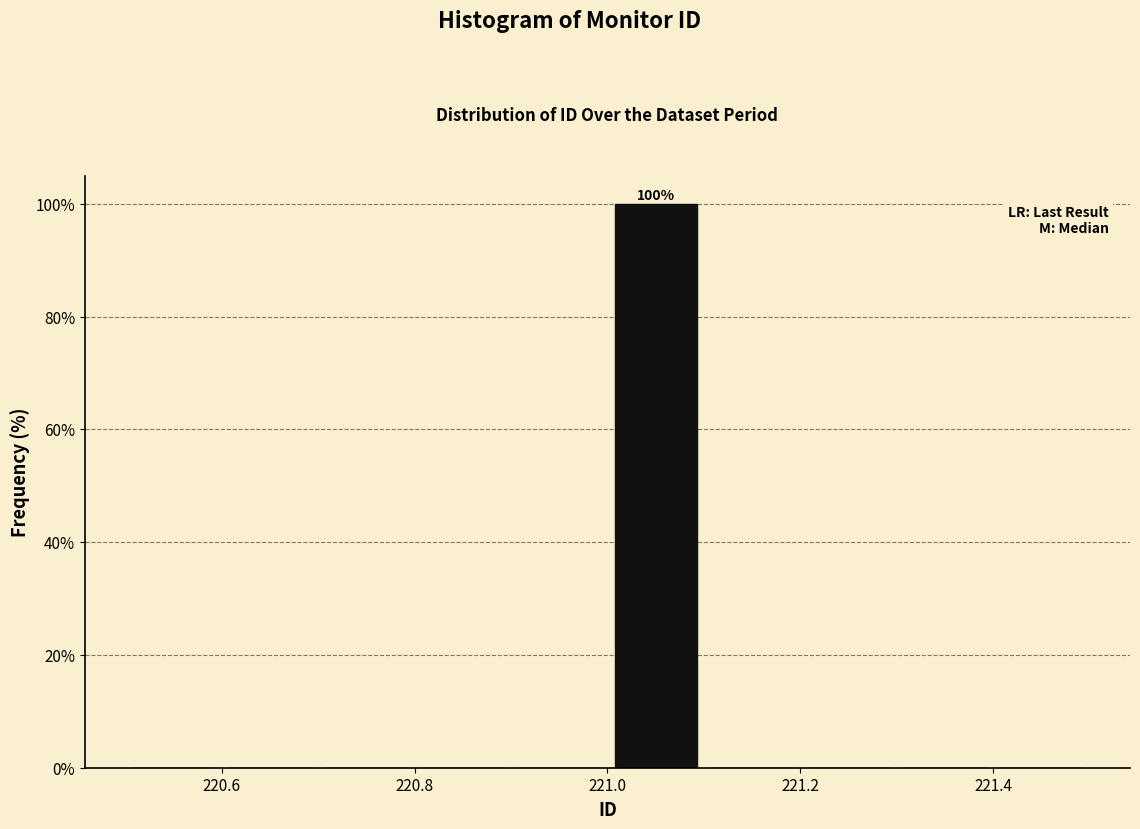

Which range on the x-axis has the tallest bar?

221.0 to 221.1